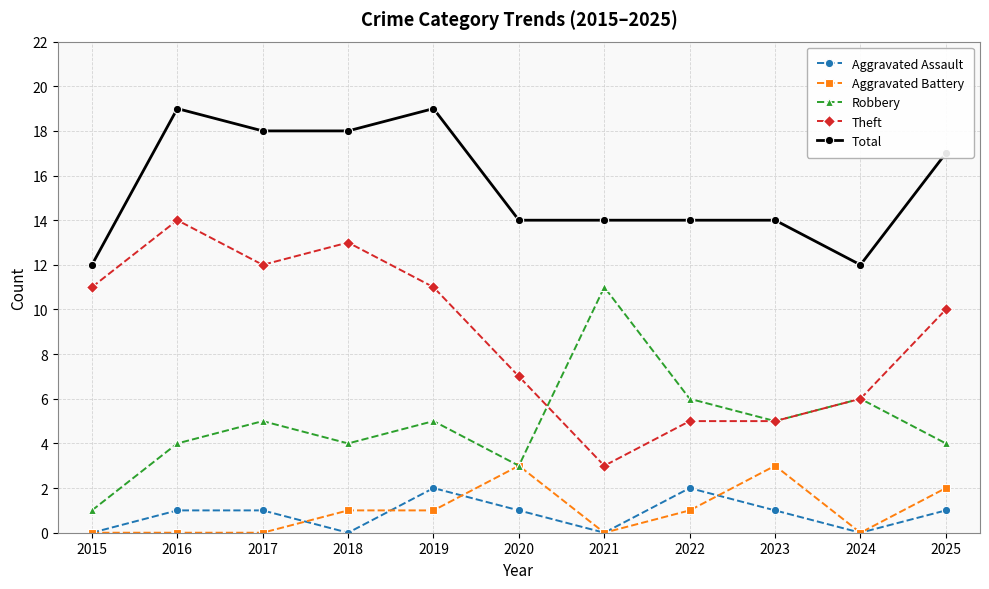

Reading left to right, extract all data points from this chart.

Aggravated Assault: 0	1	1	0	2	1	0	2	1	0	1
Aggravated Battery: 0	0	0	1	1	3	0	1	3	0	2
Robbery: 1	4	5	4	5	3	11	6	5	6	4
Theft: 11	14	12	13	11	7	3	5	5	6	10
Total: 12	19	18	18	19	14	14	14	14	12	17